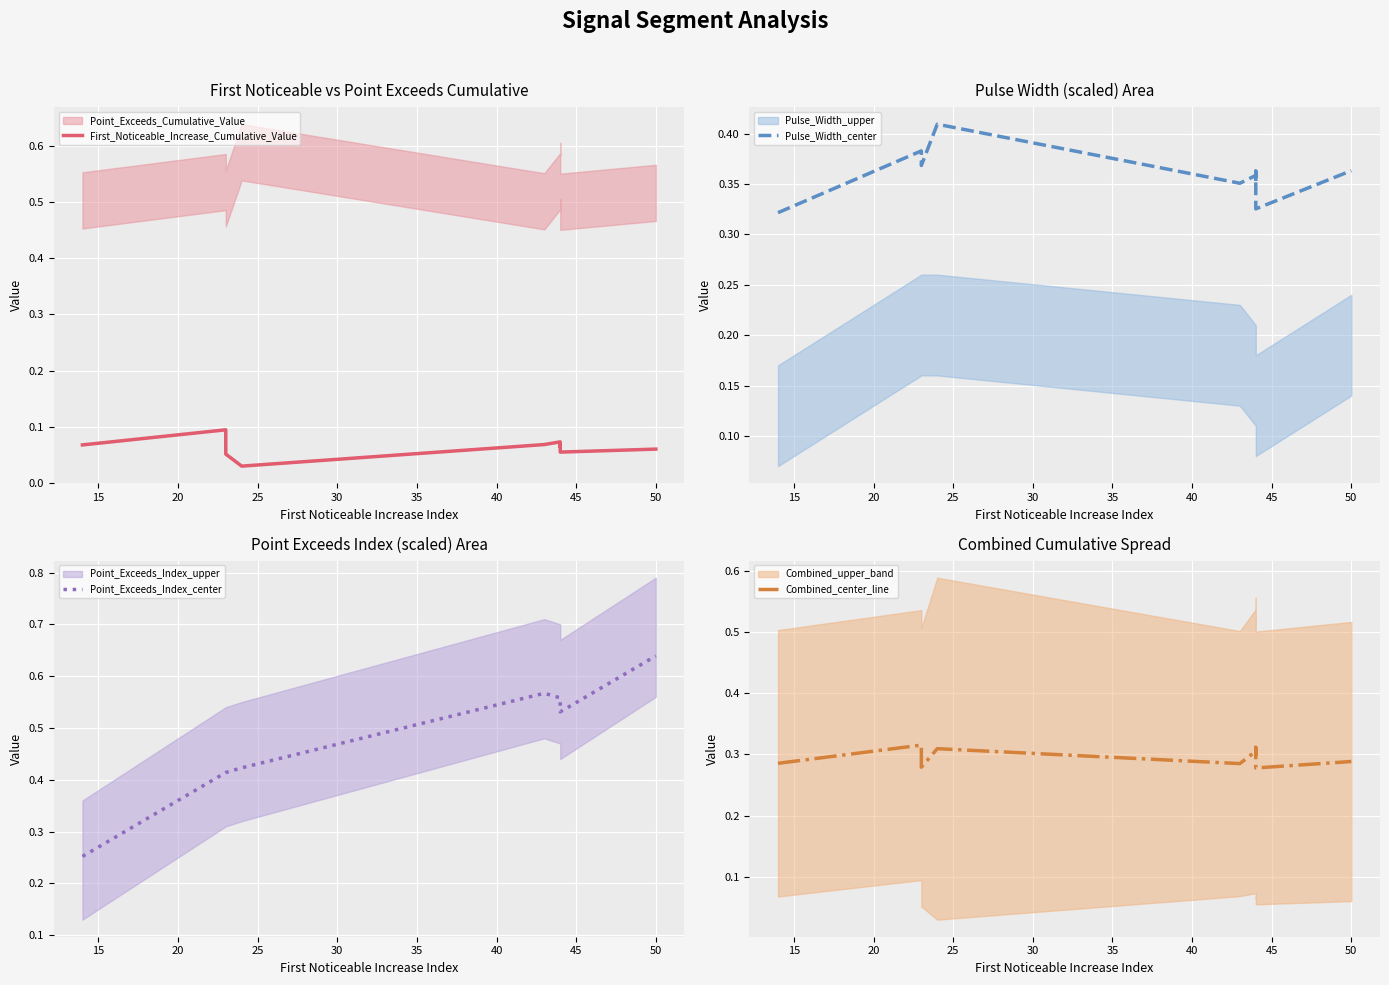

Count the number of categories in the chart.

10